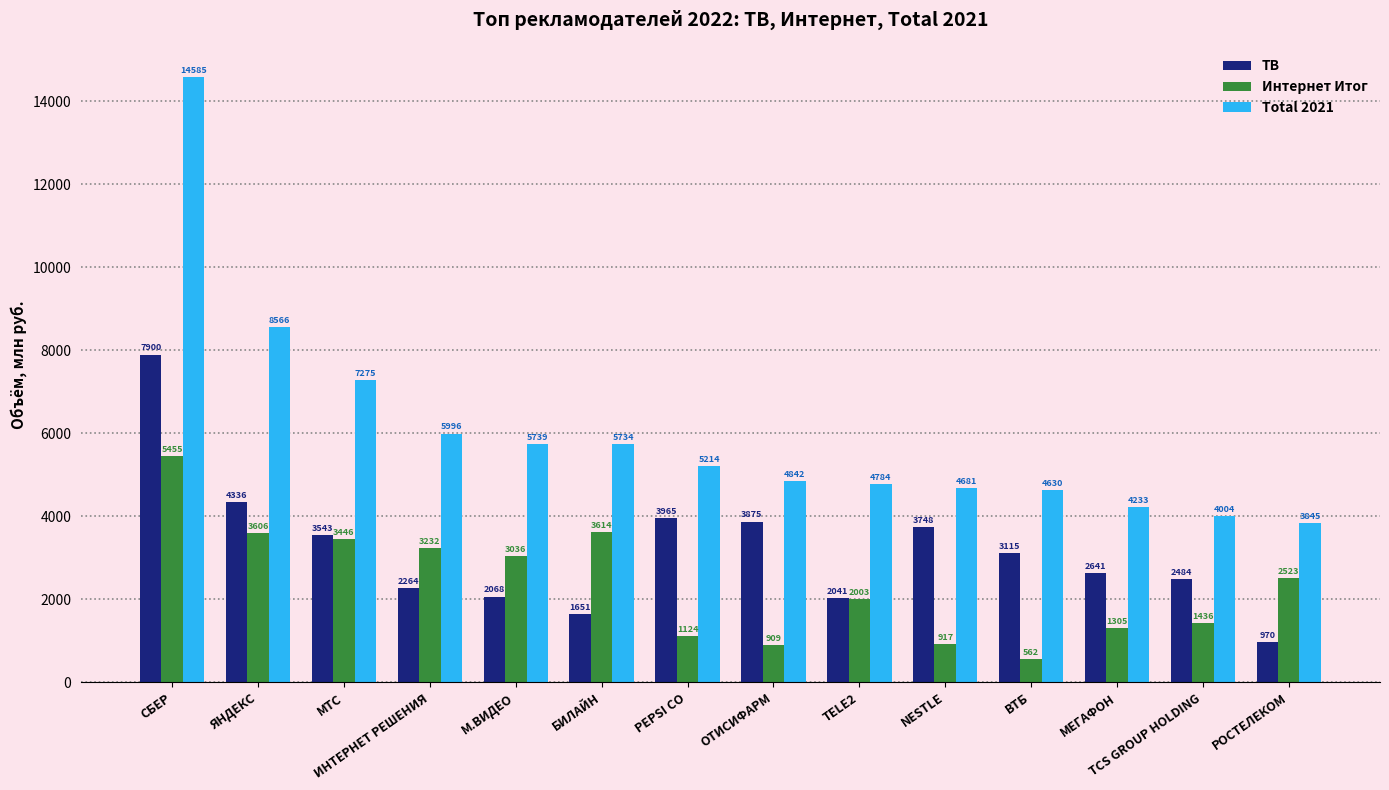

The value of Total 2021 at СБЕР is 14585. True or false?

True